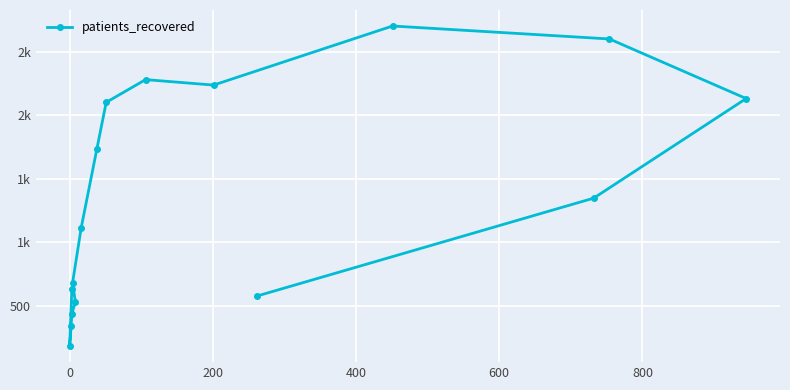

Reading left to right, extract all data points from this chart.

632	182	342	437	529	679	1111	1735	2101	2280	2237	2702	2600	2131	1347	577